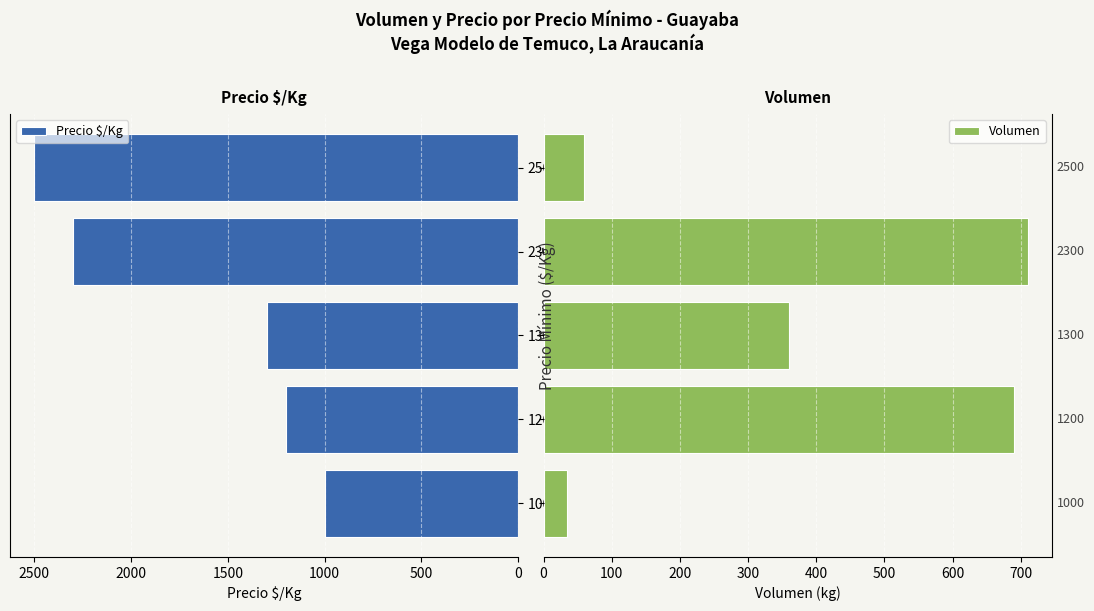

List the labels in order of Precio $/Kg value, largest first.

2500, 2300, 1300, 1200, 1000